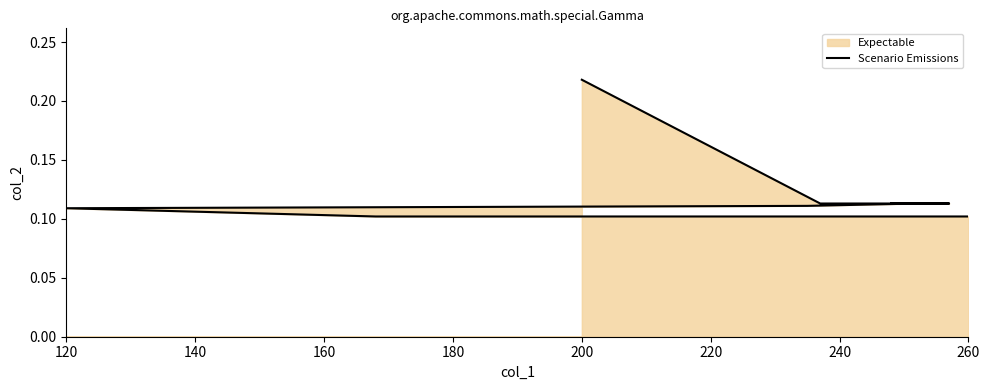

What is the smallest value displayed?

0.1